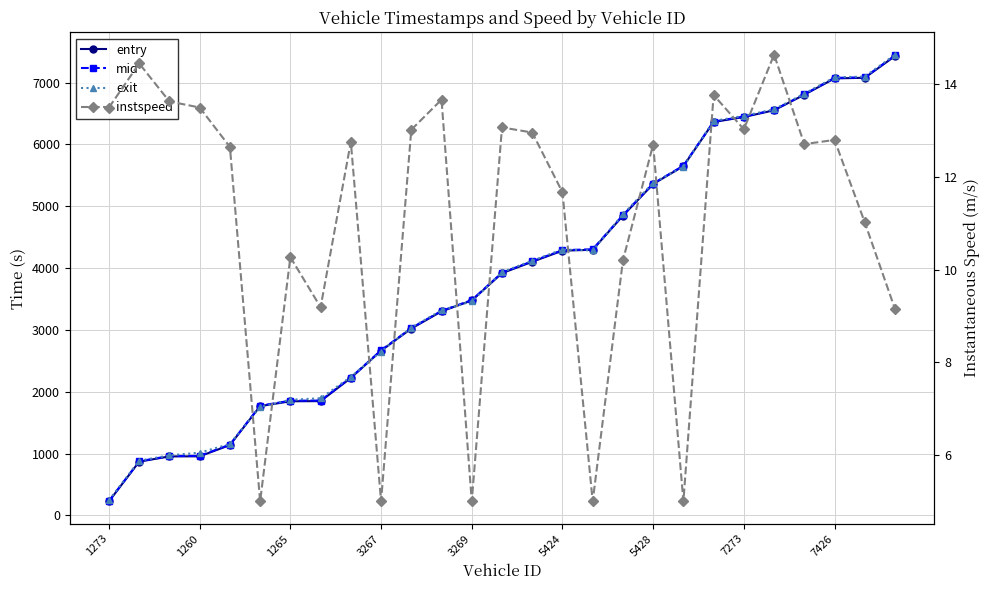

What are all the series names shown in the legend?

entry, mid, exit, instspeed